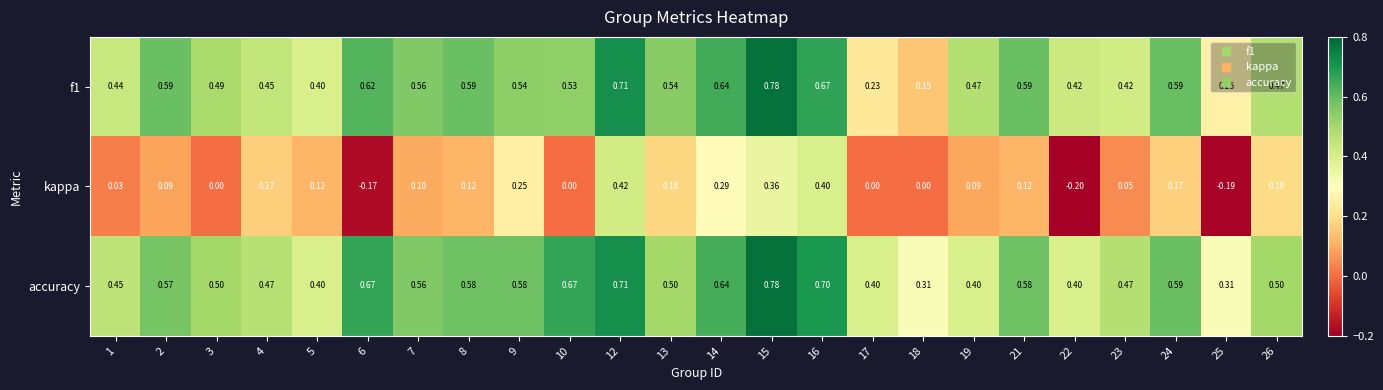

Which series changed the most between 5 and 22?

kappa